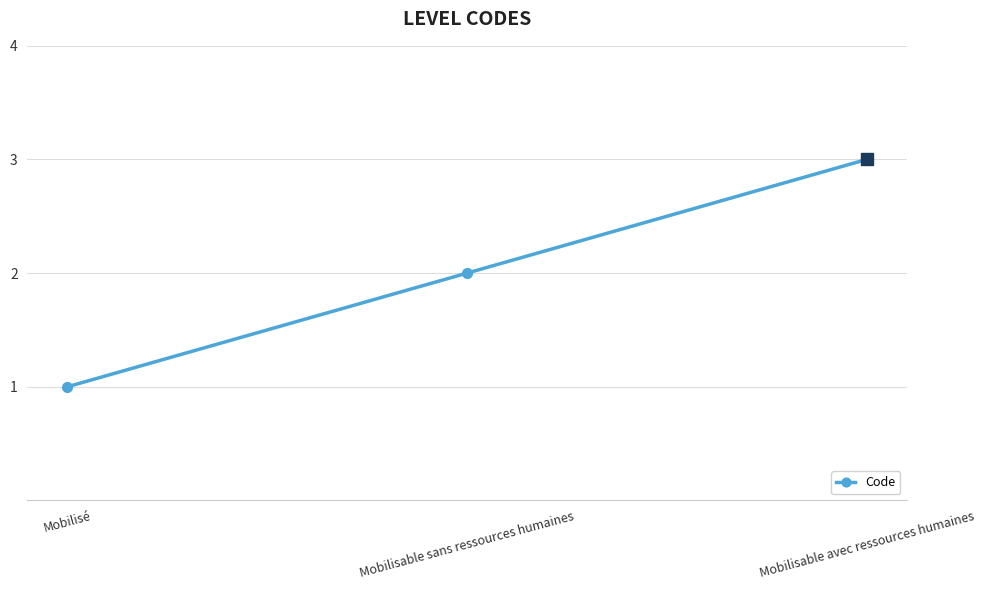

What is the difference between the maximum and minimum values?

2